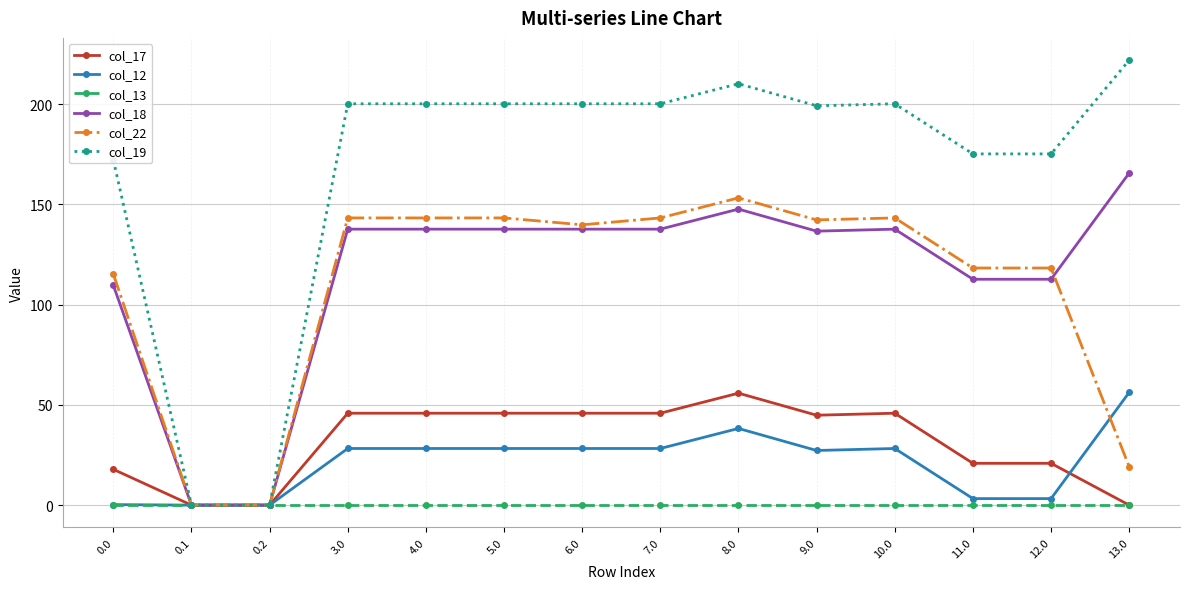

The col_12 series shows 28.2 at 10.0. True or false?

True